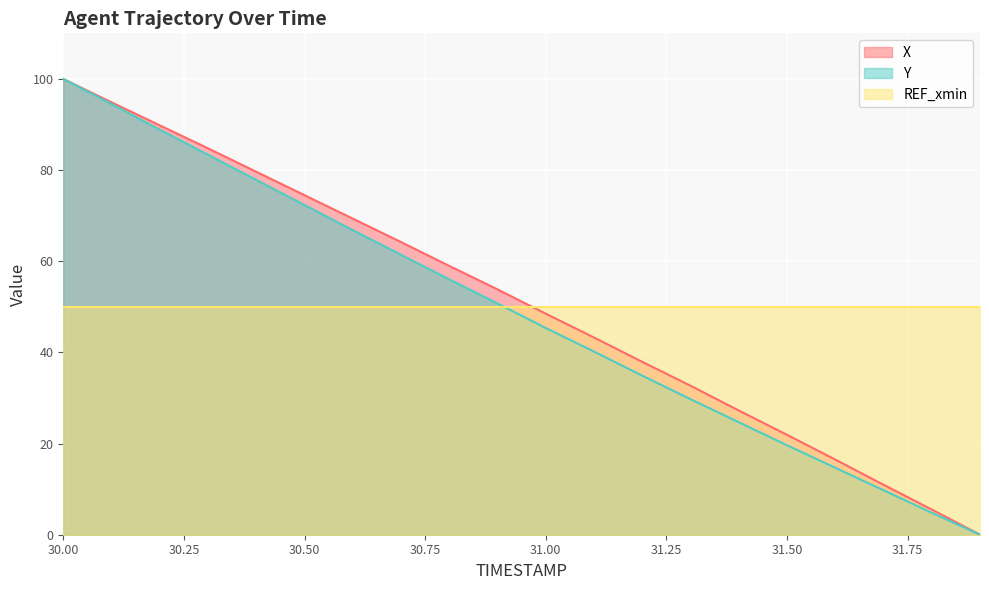

What is the value of the Y point at the 10th from the left?

50.7